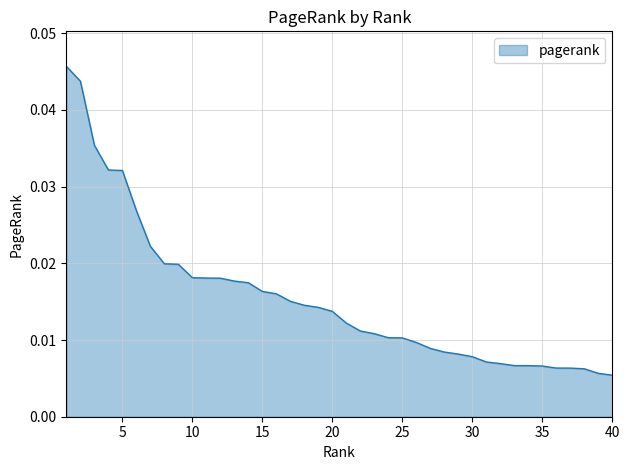

List the labels in order of value, smallest first.

40, 39, 38, 37, 36, 35, 34, 33, 32, 31, 30, 29, 28, 27, 26, 25, 24, 23, 22, 21, 20, 19, 18, 17, 16, 15, 14, 13, 12, 11, 10, 9, 8, 7, 6, 5, 4, 3, 2, 1